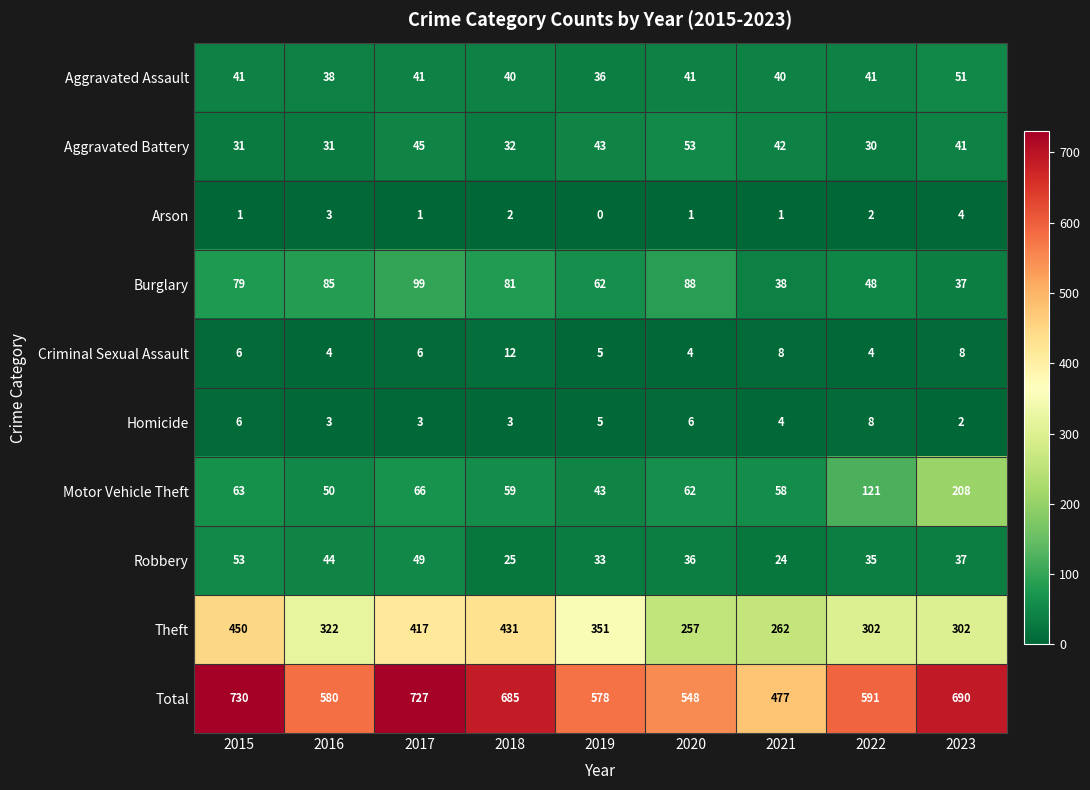

At which label is Robbery closest to 38?

2023